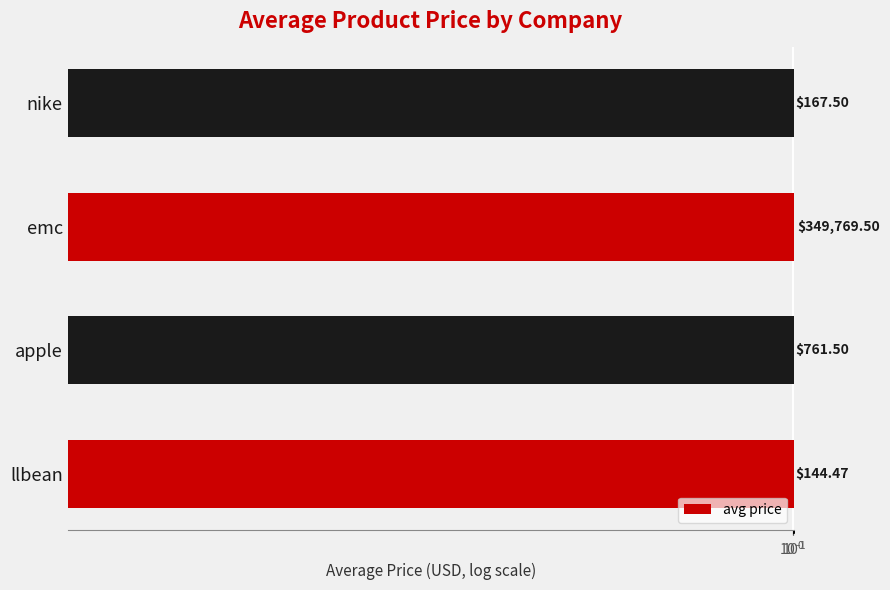

True or false: the data shows 112210.3 at emc.

False